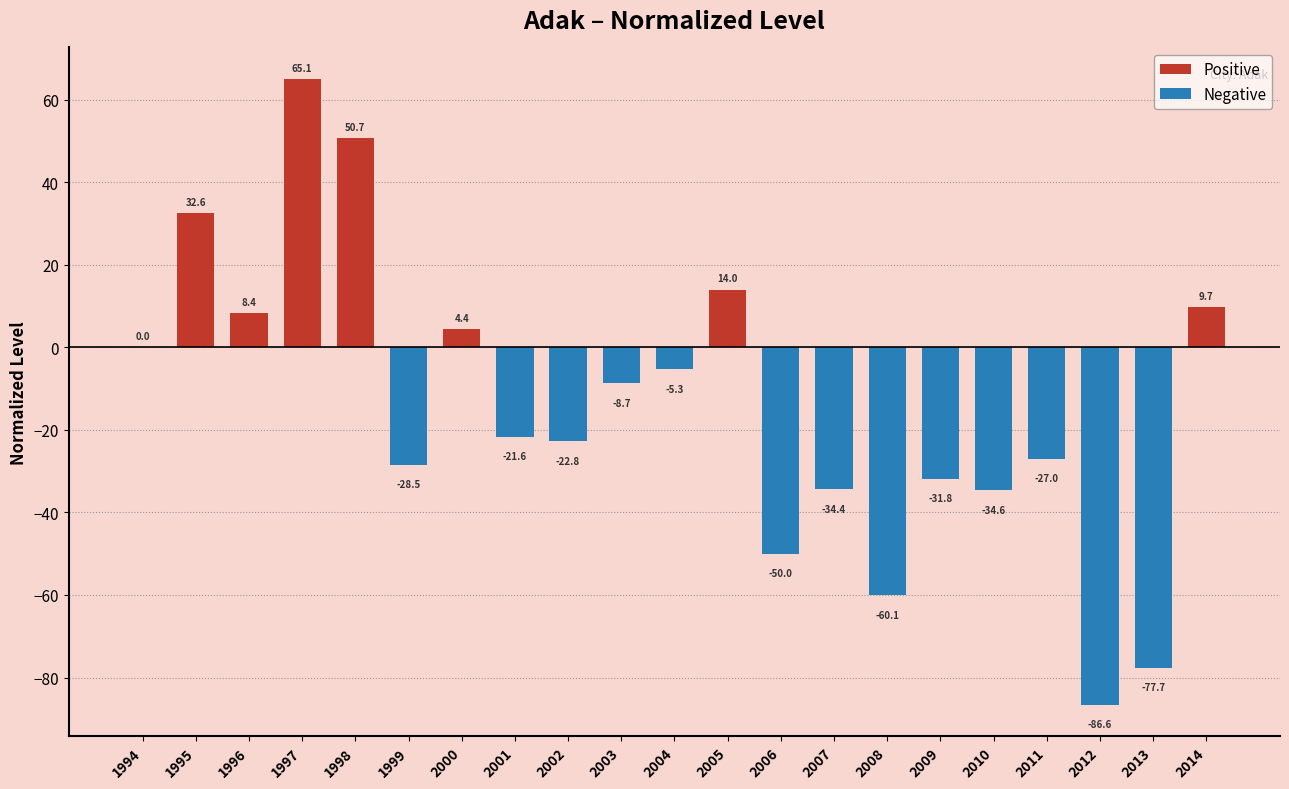

Which category has the highest value across all series?

1997